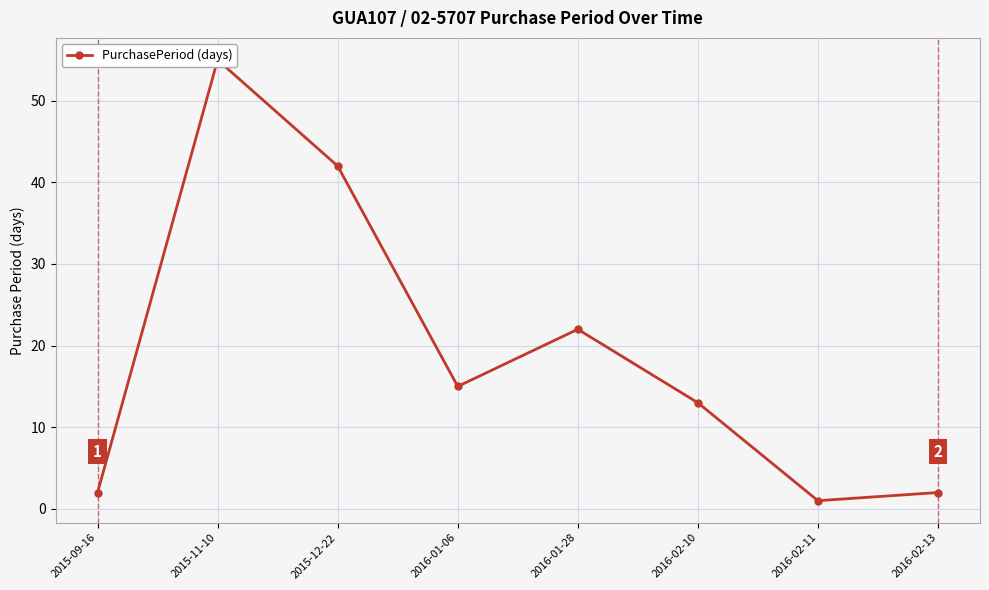

What is the minimum value shown in the chart?

1